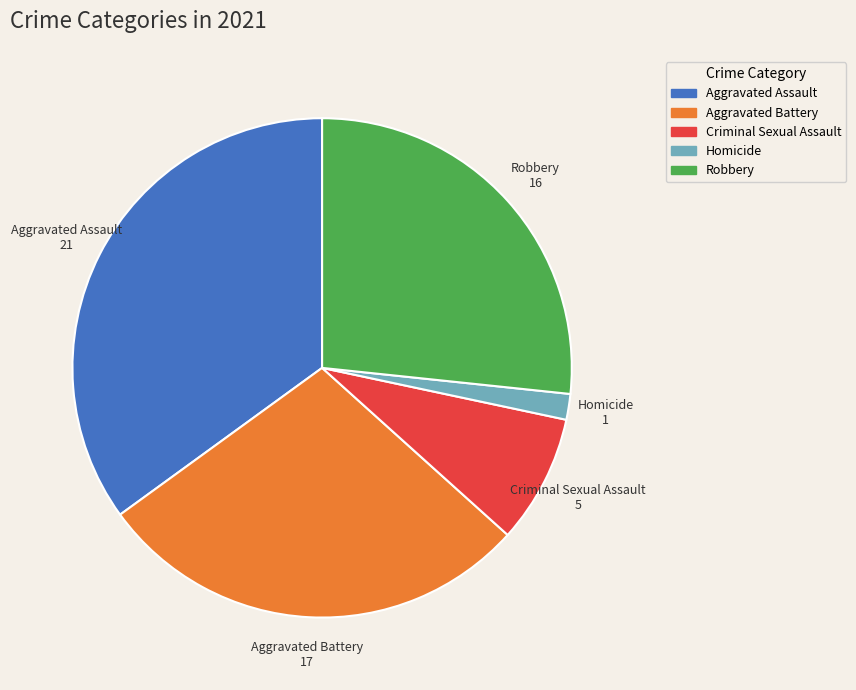

Count the number of slices in the pie.

5